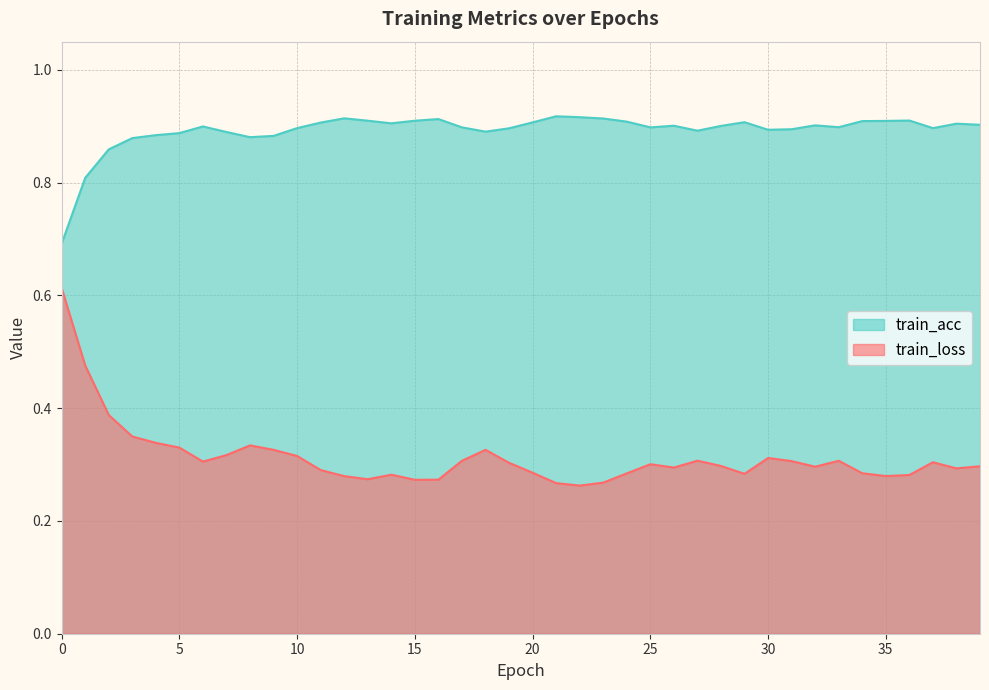

Read the train_loss value at 10.

0.3